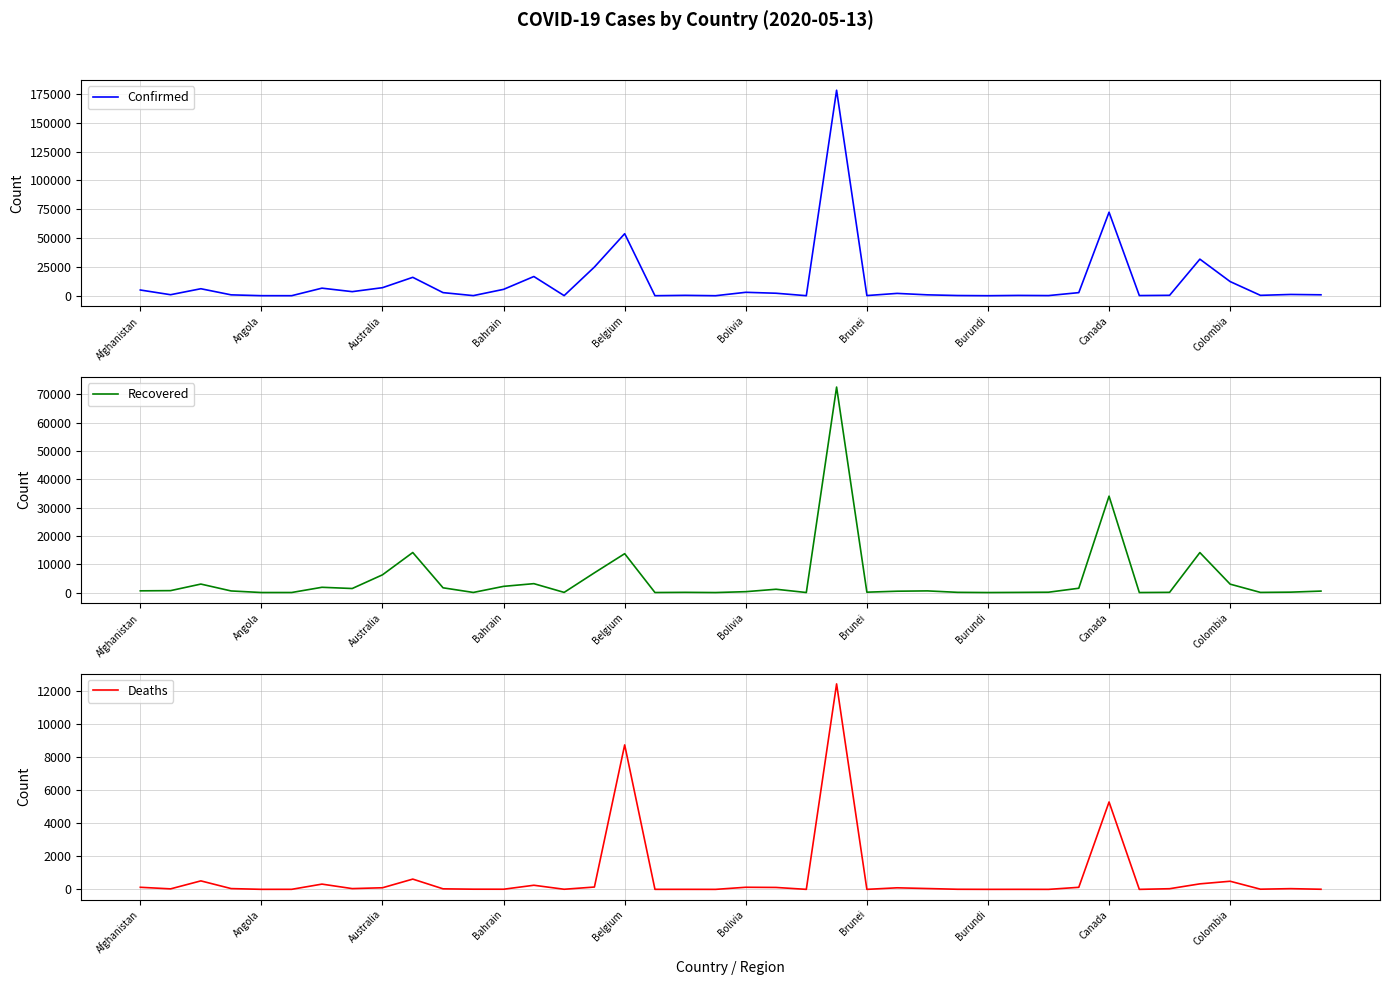

At which category does the chart reach its minimum across all series?

19